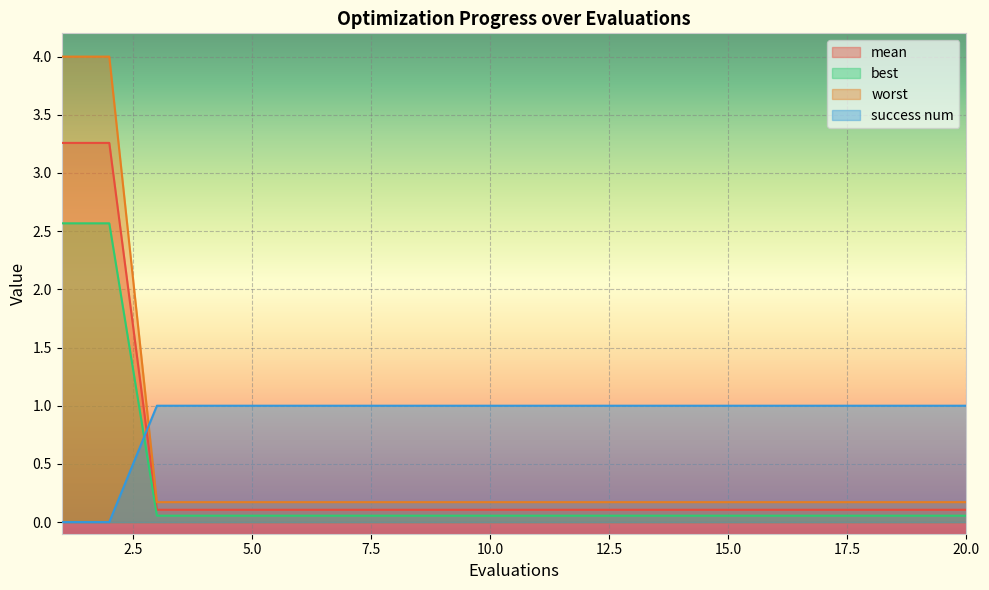

How many data points does each series have?

20